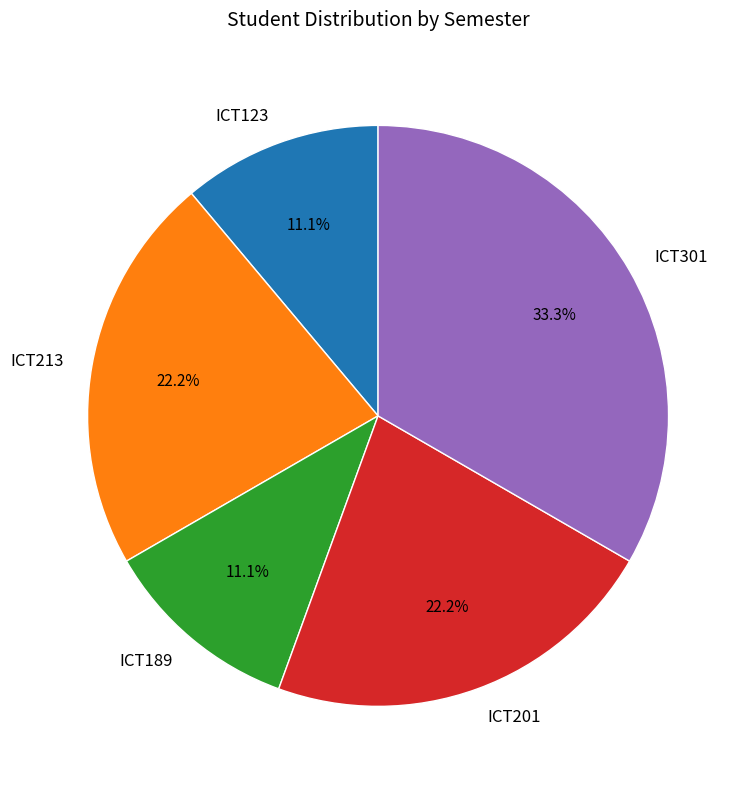

Do ICT123 and ICT213 together represent more than half of the pie?

No